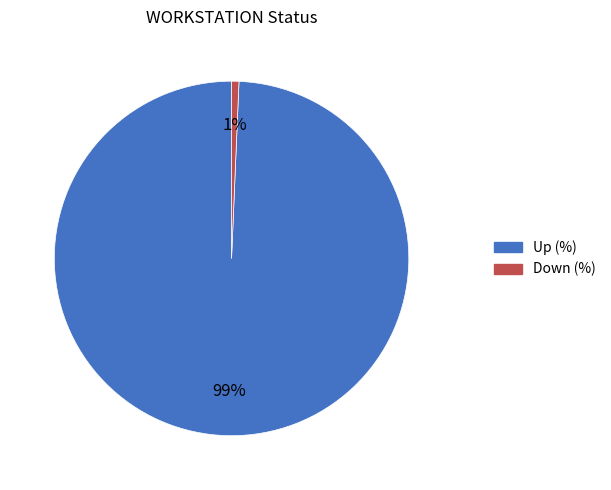

Is Down (%) the majority of the pie?

No